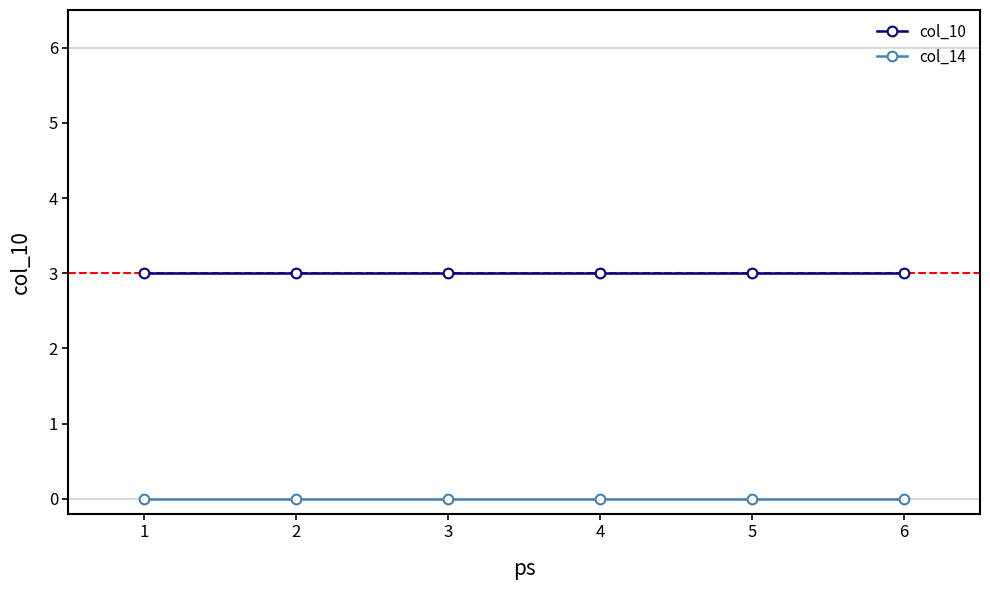

How many distinct data groups are displayed?

2